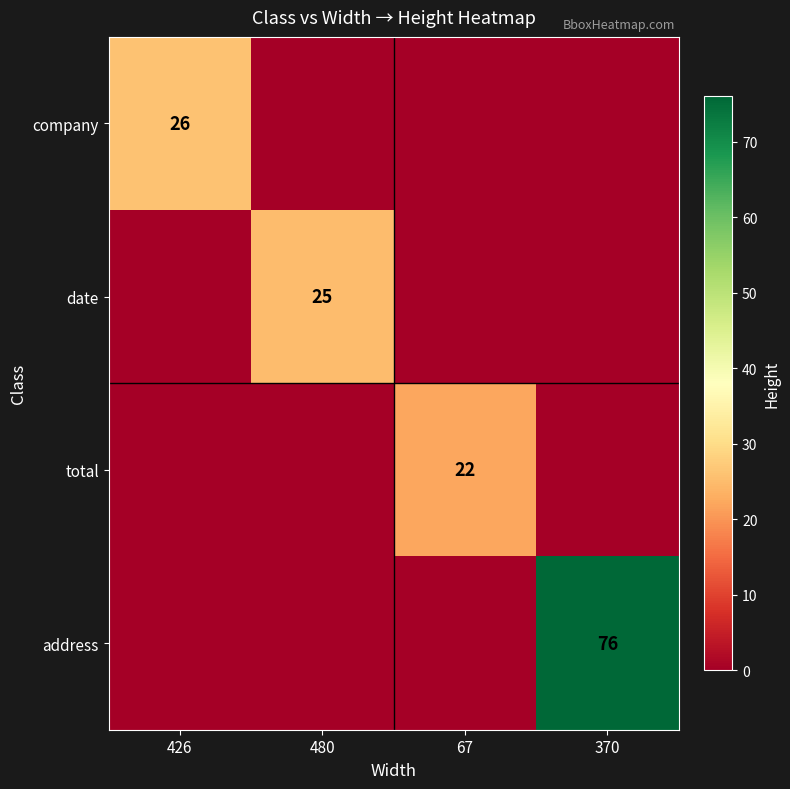

What is the total value across all series at 67?

22